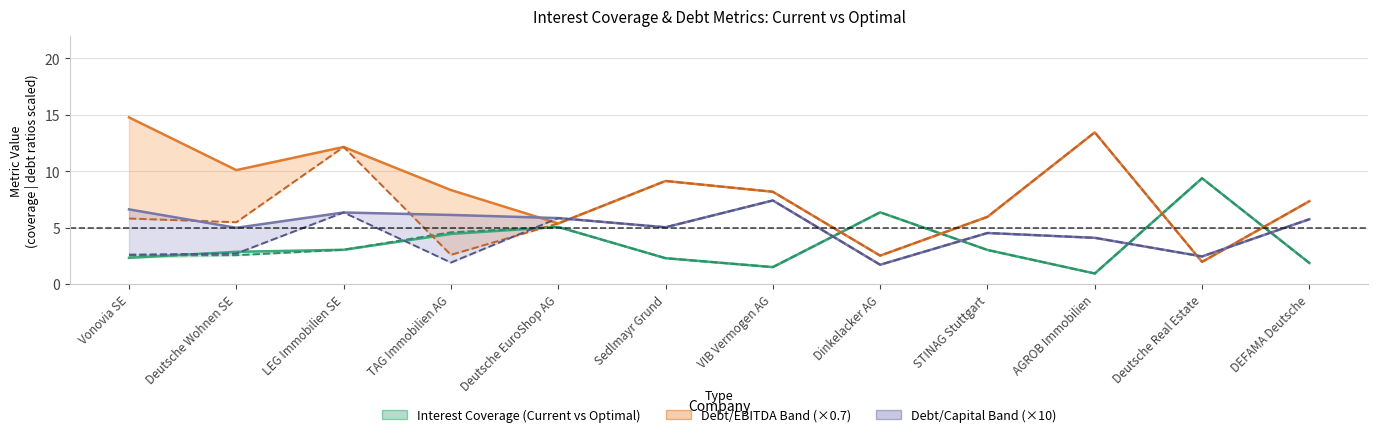

Rank the categories by Current Debt/EBITDA (×0.7) value from lowest to highest.

Deutsche Real Estate, Dinkelacker AG, Deutsche EuroShop AG, STINAG Stuttgart, DEFAMA Deutsche, VIB Vermogen AG, TAG Immobilien AG, Sedlmayr Grund, Deutsche Wohnen SE, LEG Immobilien SE, AGROB Immobilien, Vonovia SE